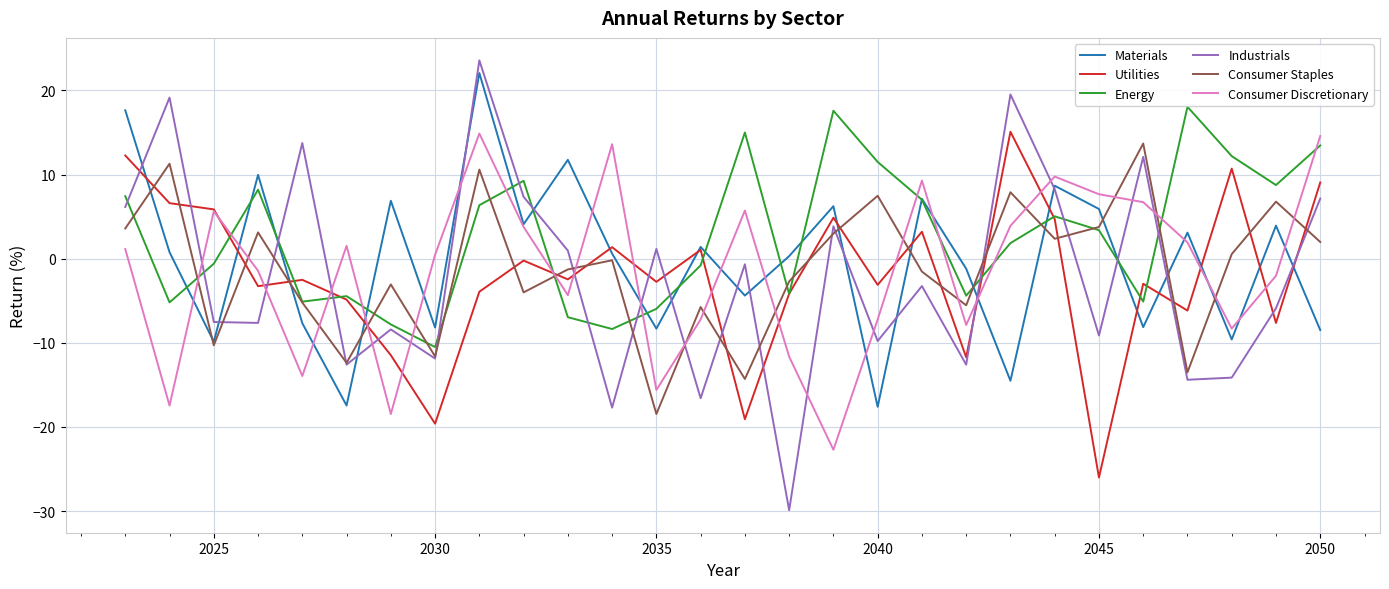

What is the maximum value shown in the chart?

23.6